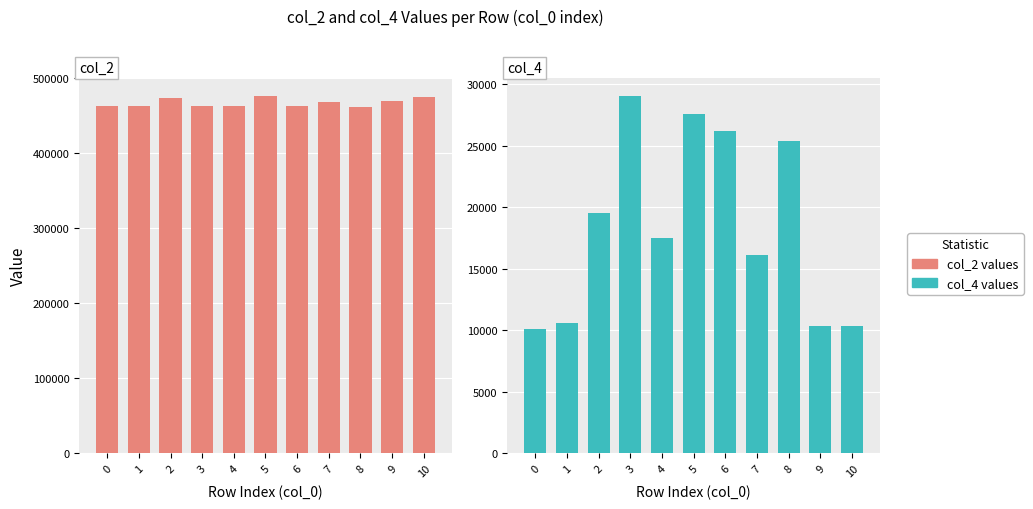

How many groups of bars are there?

11